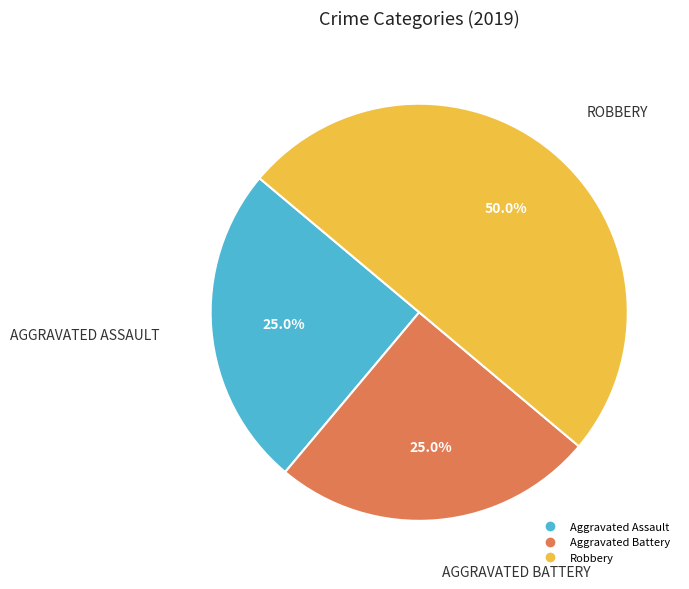

How many slices are in this pie chart?

3